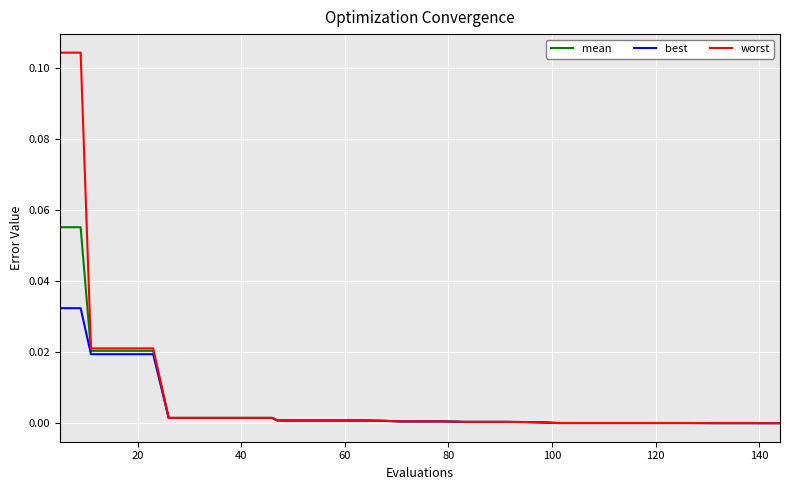

Which series has the largest range (max minus min)?

worst